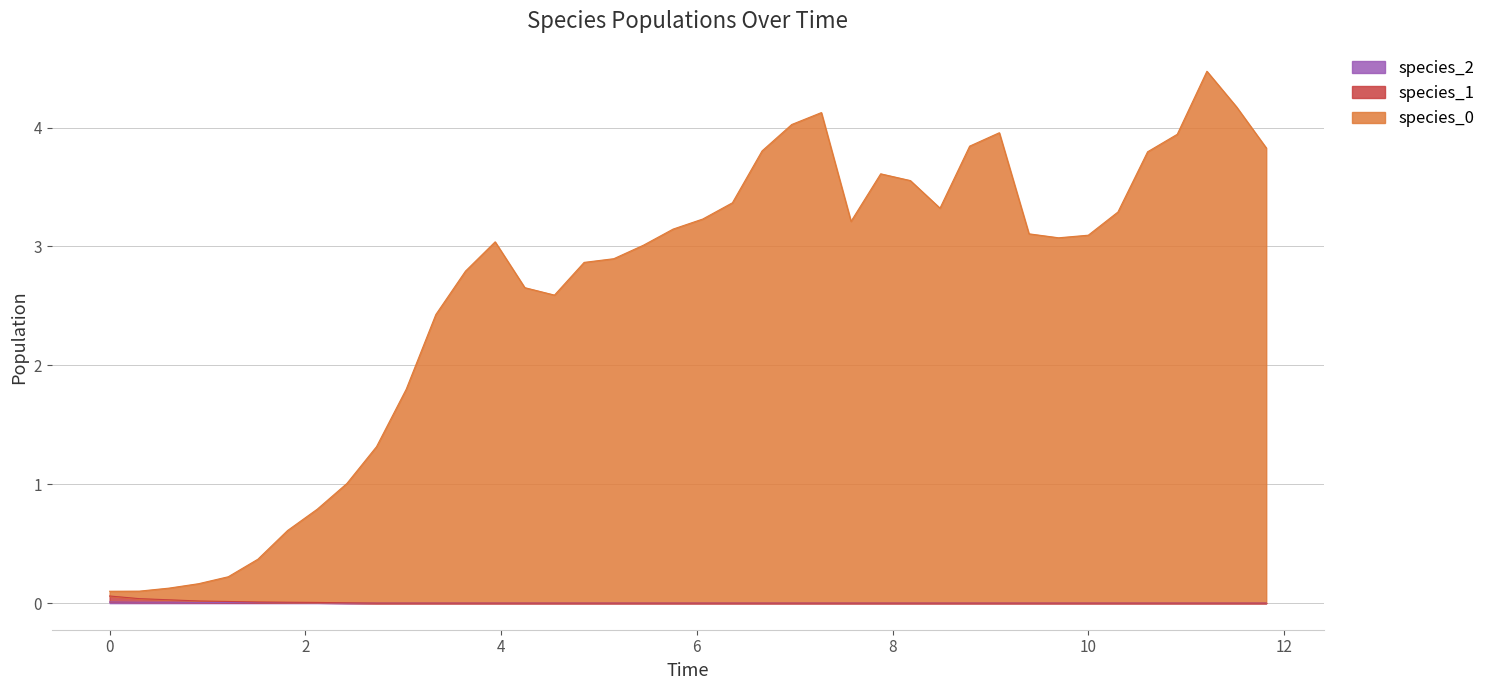

How many lines are shown in the chart?

3